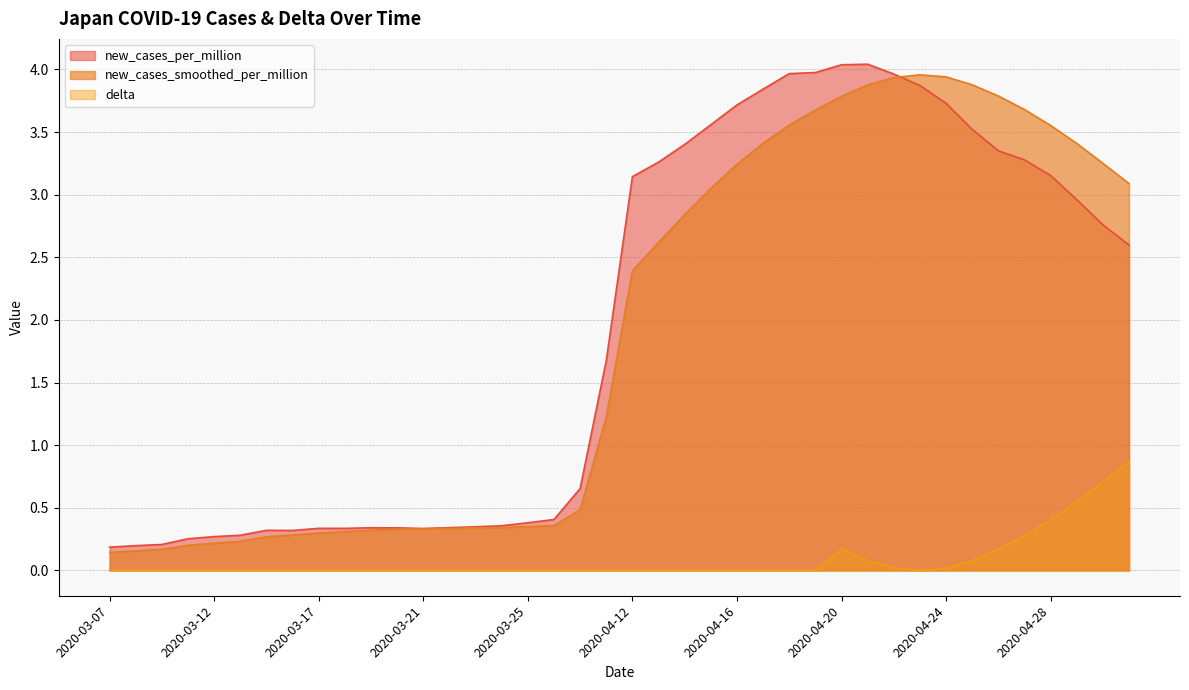

At which label does new_cases_per_million reach its peak?

2020-04-21